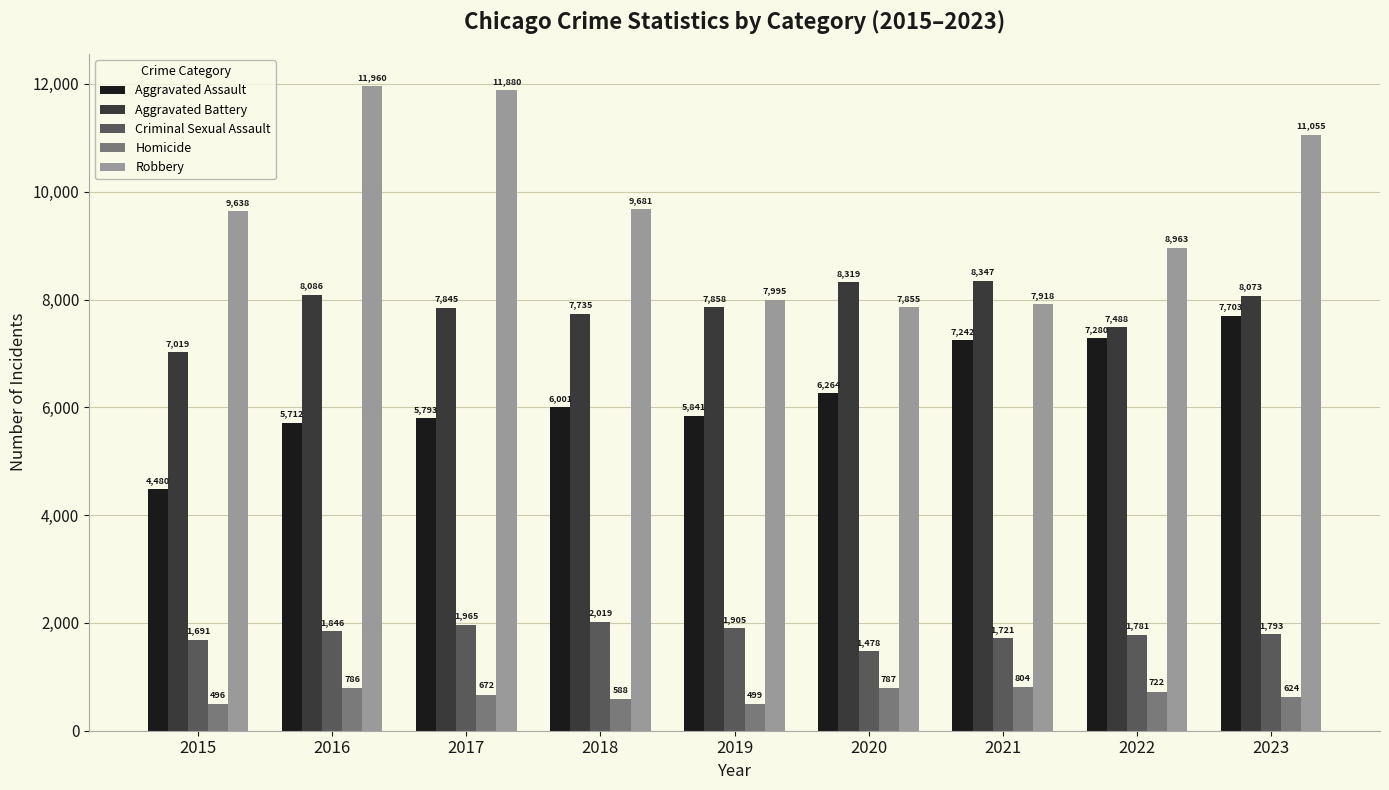

Which series has the widest spread of values?

Robbery